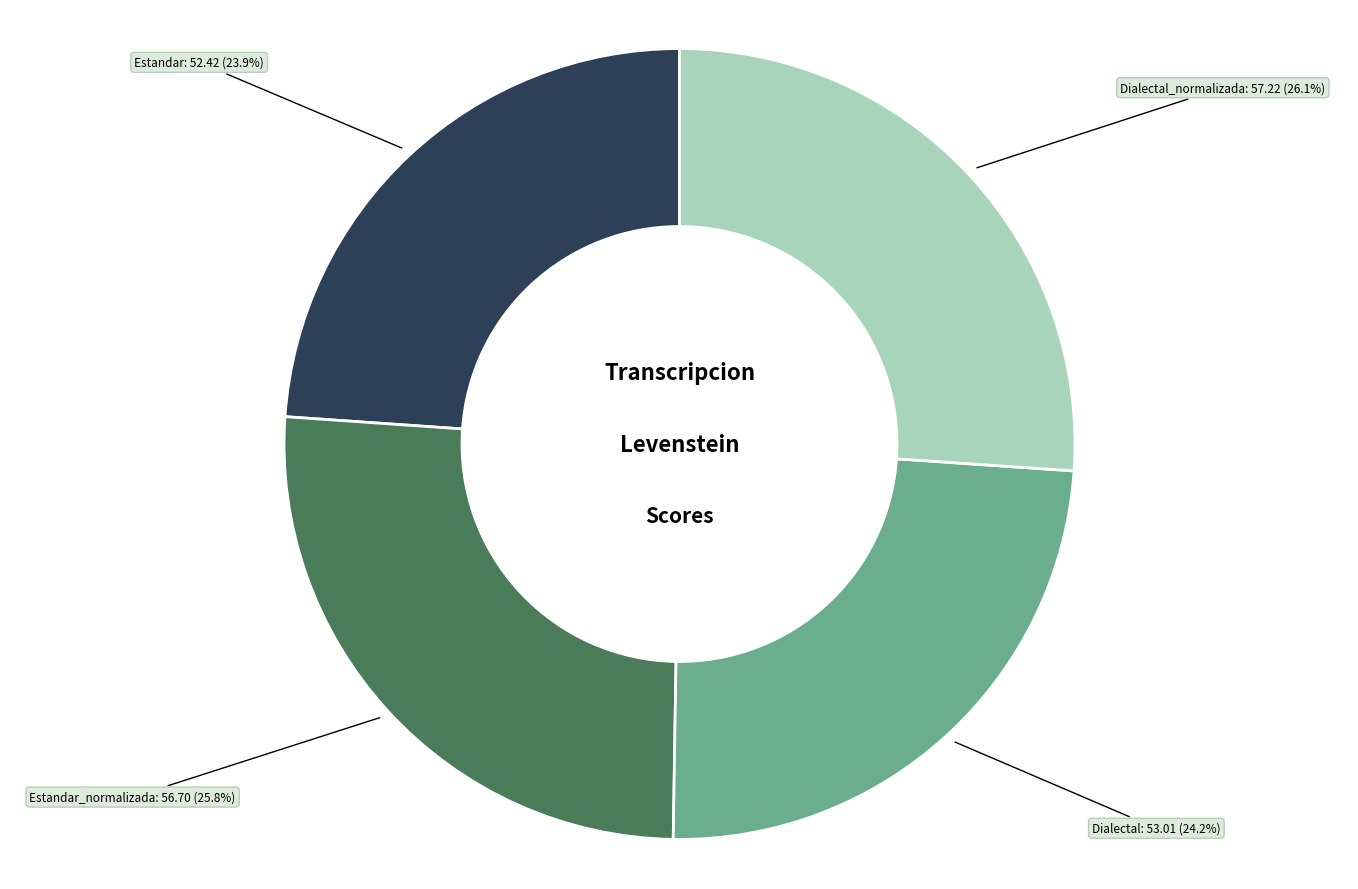

Is there any slice that represents more than half of the pie?

No